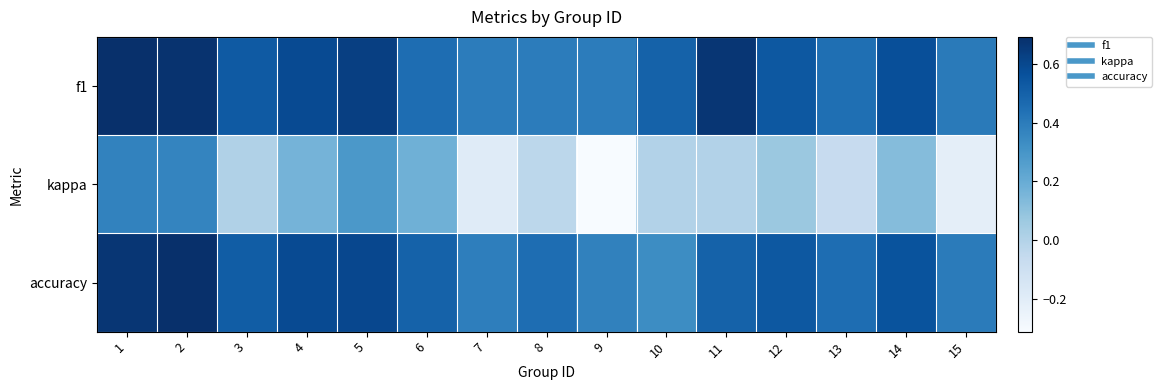

What is the total value across all series at 15?

0.6